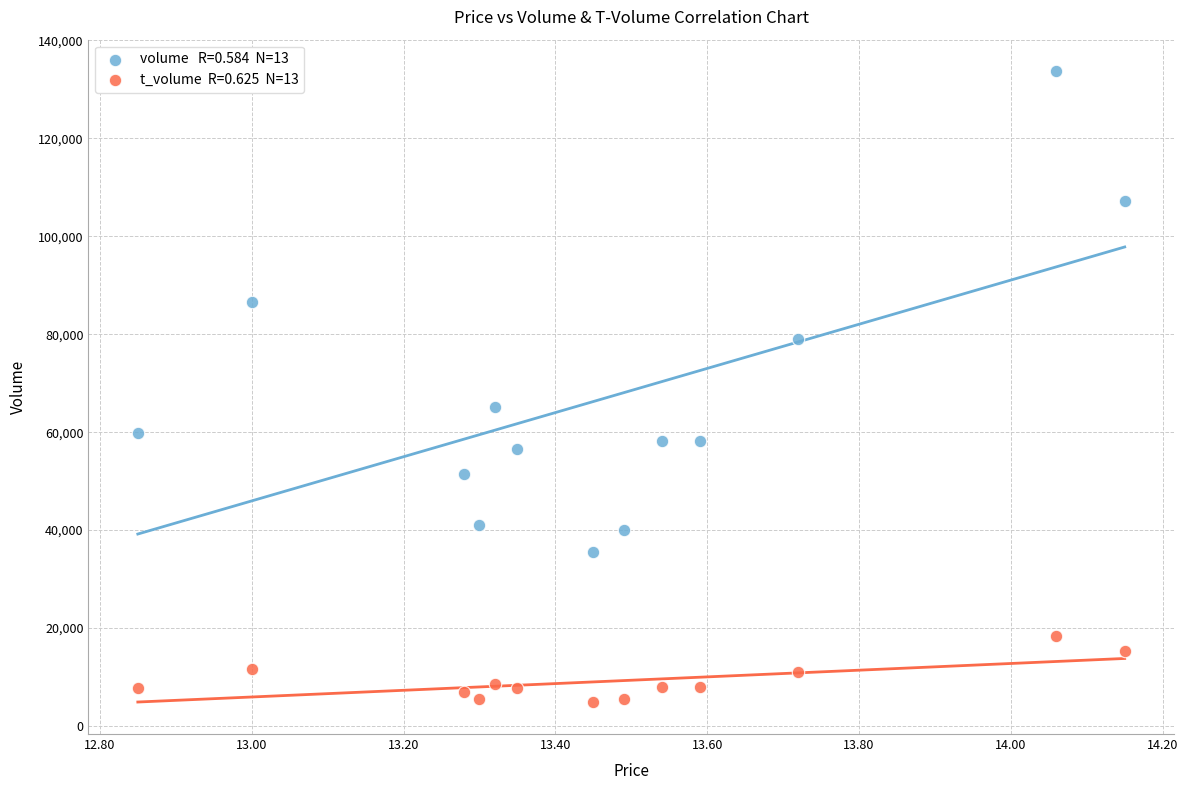

Across all data points, what is the range of Y values (max minus min)?

128939